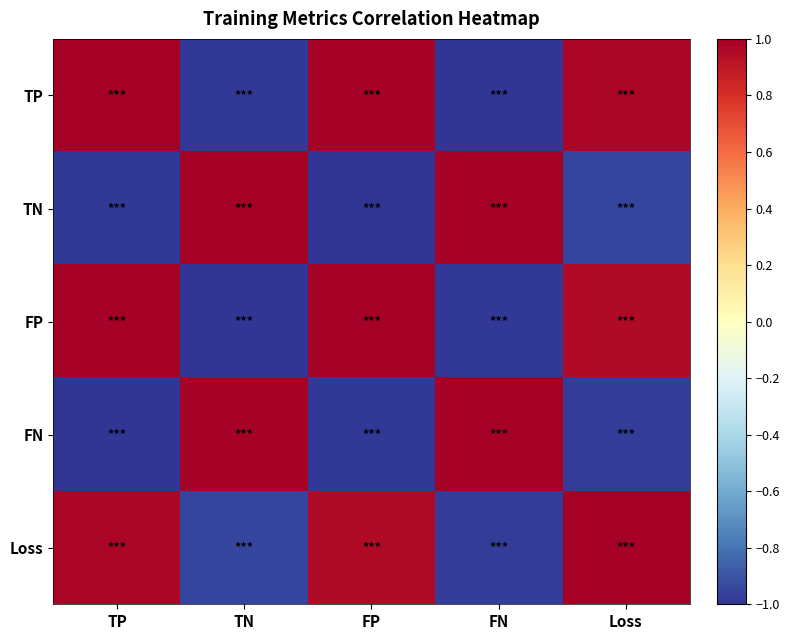

What is the total value across all series at FP?

0.9